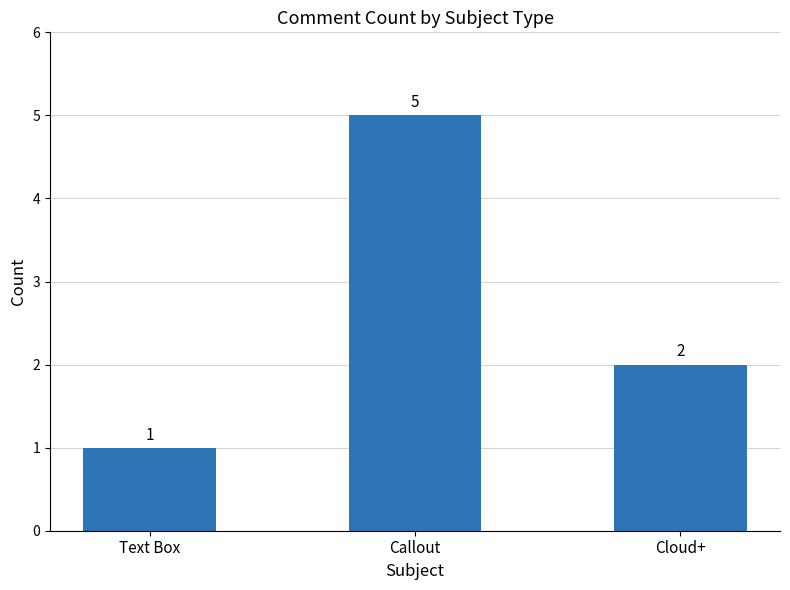

Reading left to right, list all the values displayed in this chart.

Text Box=1	Callout=5	Cloud+=2